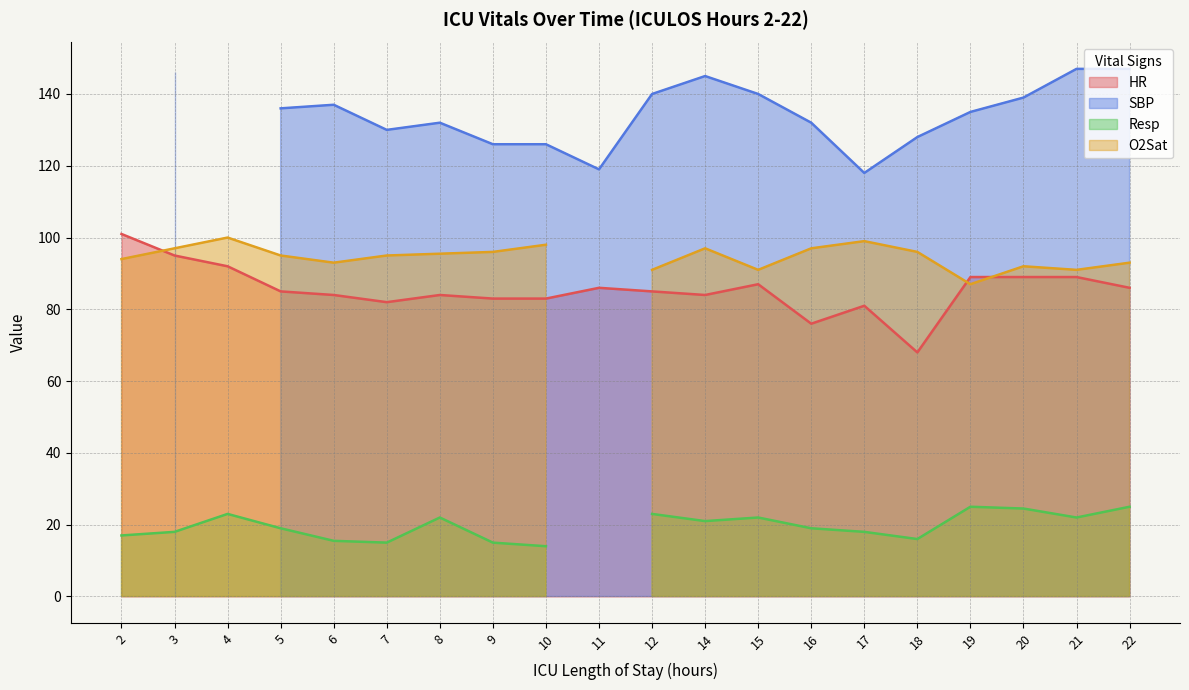

The HR series shows 131 at 5. True or false?

False